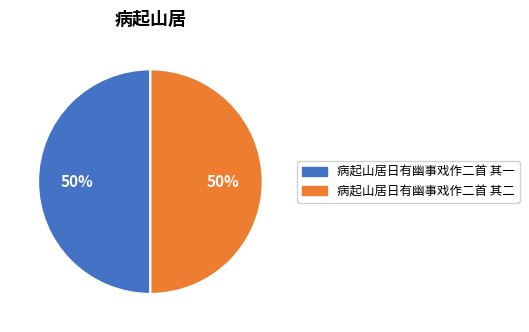

What is the ratio of the value at 病起山居日有幽事戏作二首 其二 to the value at 病起山居日有幽事戏作二首 其一?

1.0